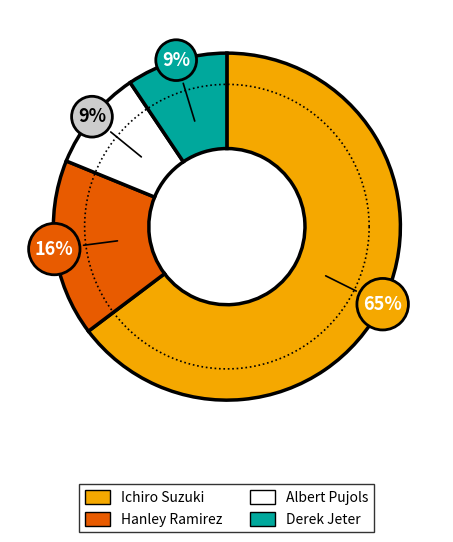

Count the number of slices in the pie.

4